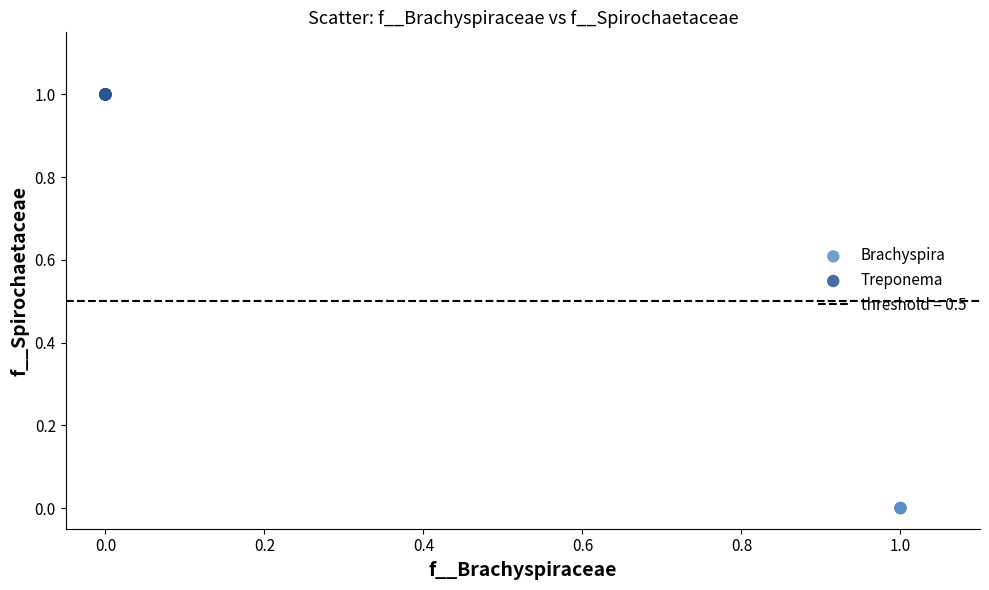

Which series contains the highest Y value?

Treponema